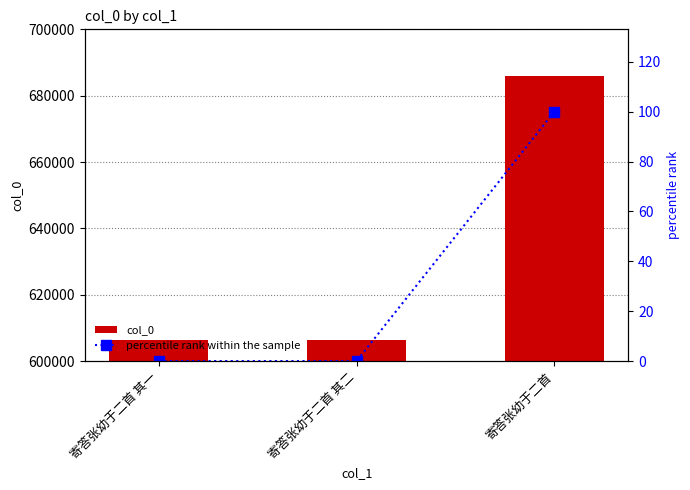

What position from the left is 寄答张幼于二首 其一?

1